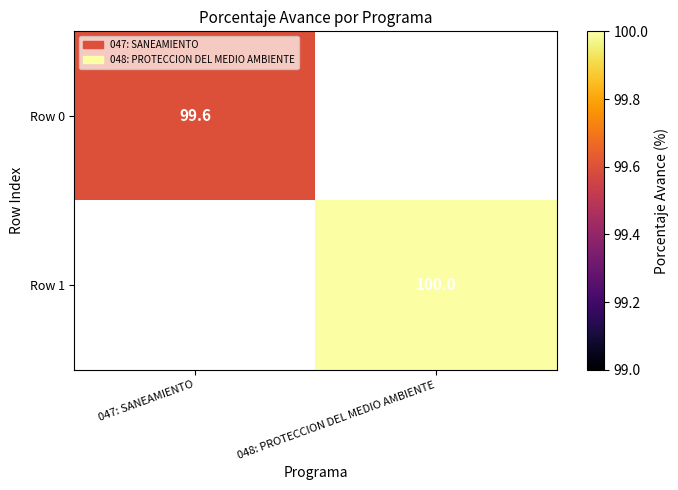

True or false: Row 0 has a value of 99.6 at 047: SANEAMIENTO.

True